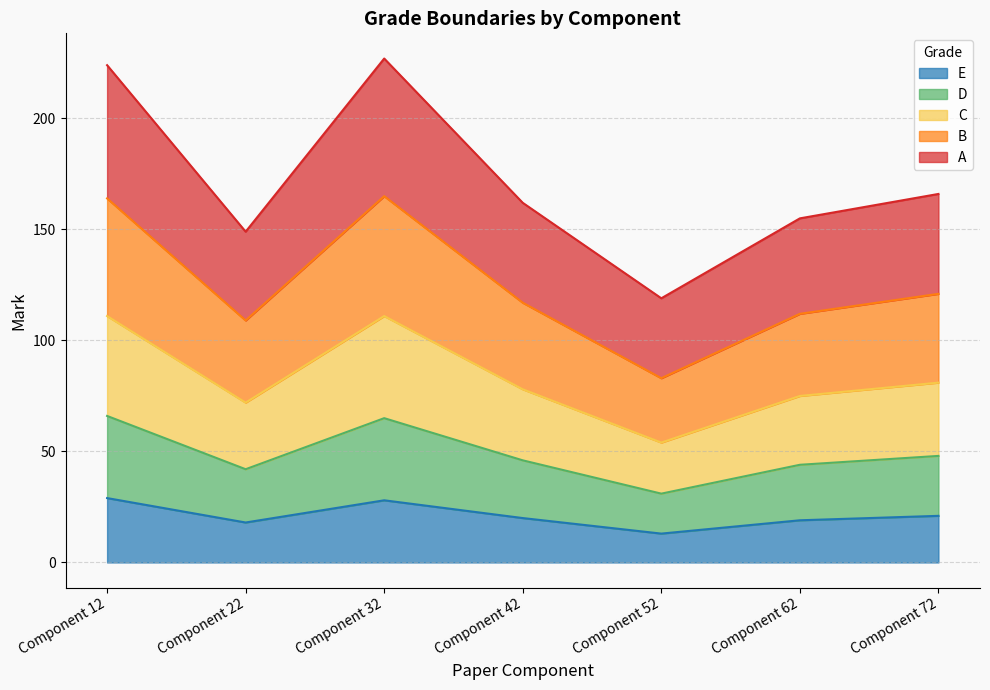

At Component 72, list the series in order from largest to smallest.

A, B, C, D, E